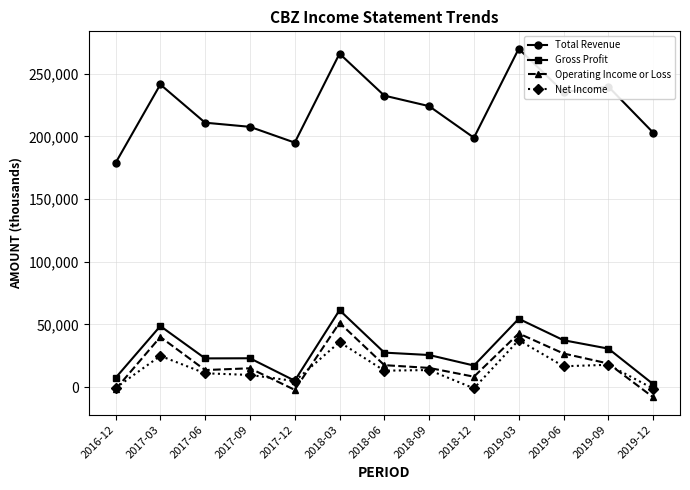

What is the value of the Total Revenue point at the 10th from the left?

270000